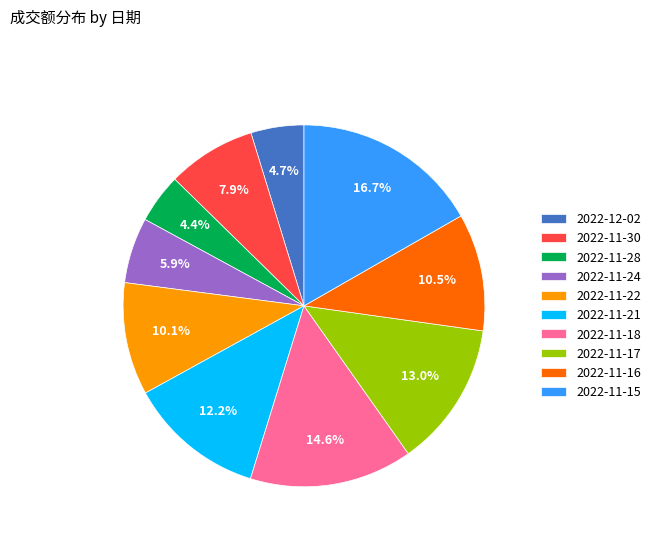

Which category has the biggest portion of the pie?

2022-11-15